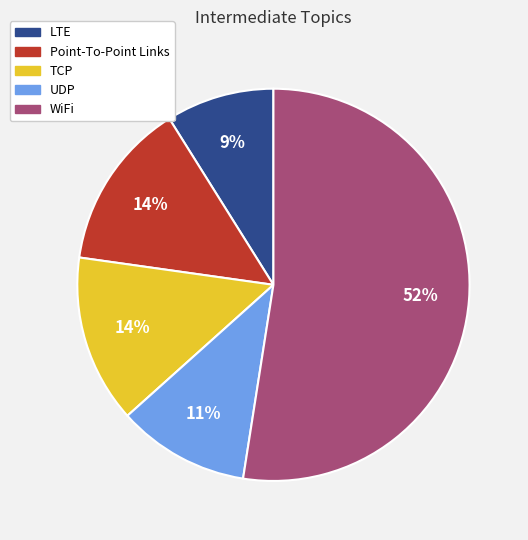

Approximately how many times larger is the value at TCP compared to Point-To-Point Links?

1.0